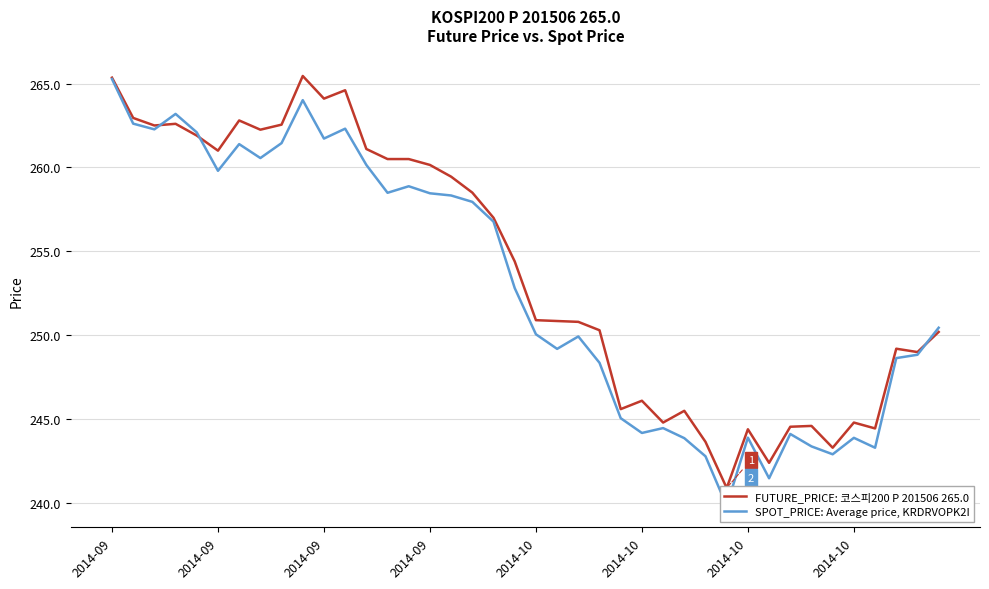

Count the number of data series in this chart.

2